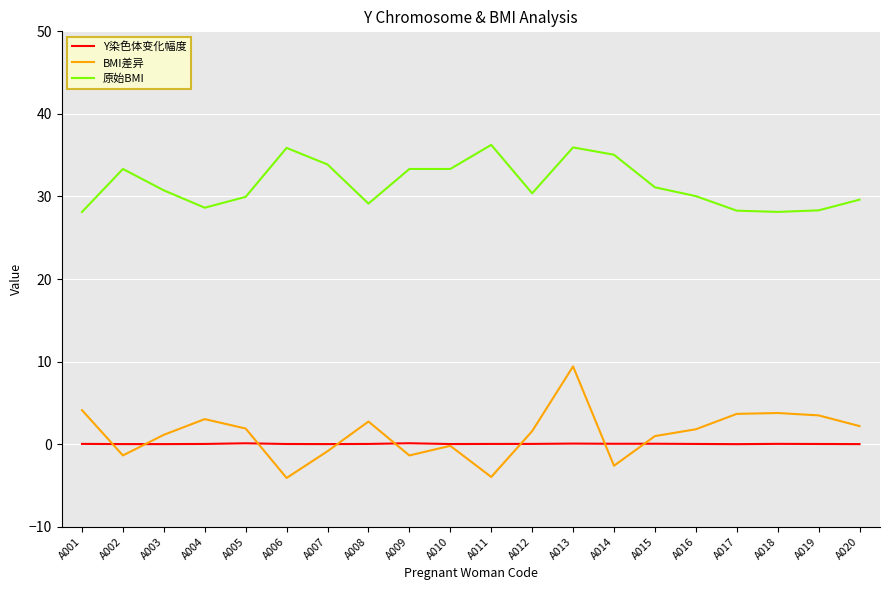

Rank the series at A009 from lowest to highest value.

BMI差异, Y染色体变化幅度, 原始BMI